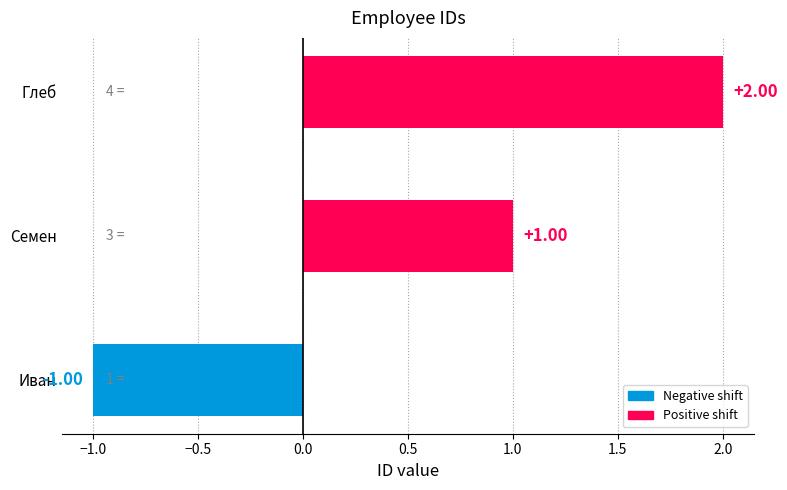

What is the ratio of the value at Семен to the value at Глеб?

0.5